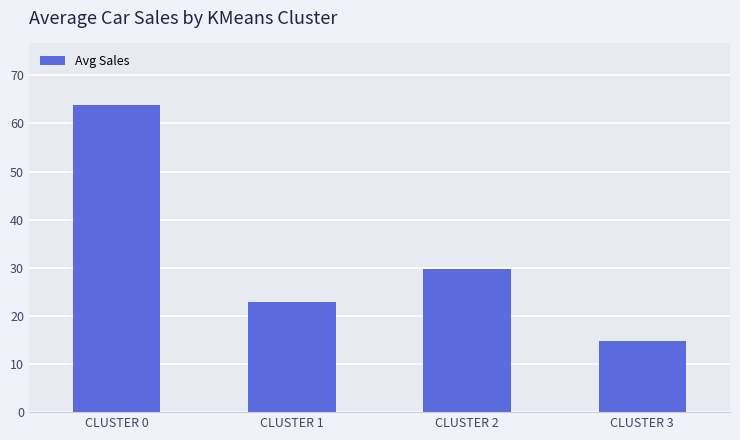

Which has a higher value, CLUSTER 3 or CLUSTER 1?

CLUSTER 1